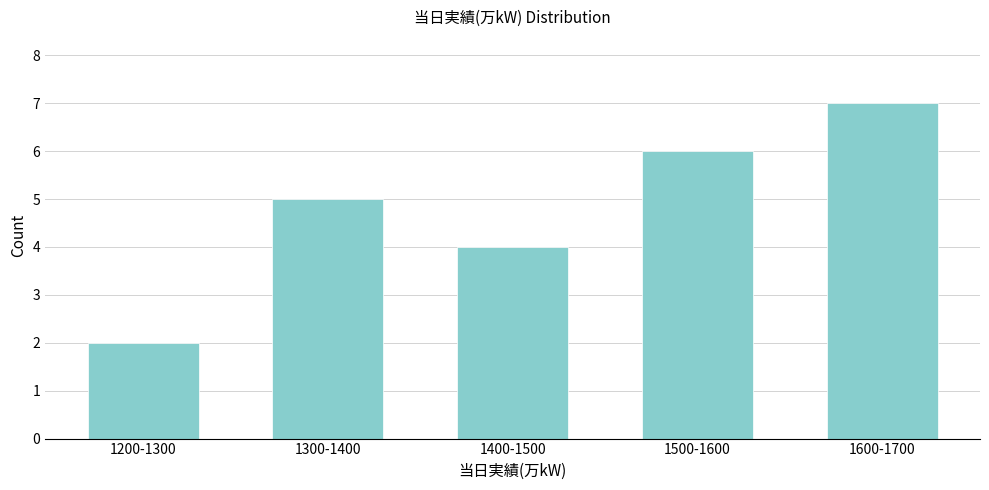

Reading right to left, what are all the values shown in this chart?

7	6	4	5	2